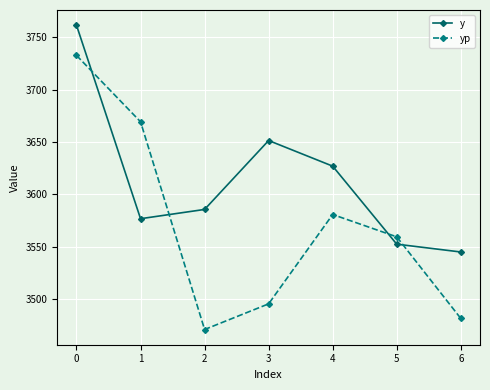

The y series shows 5001.4 at 5. True or false?

False